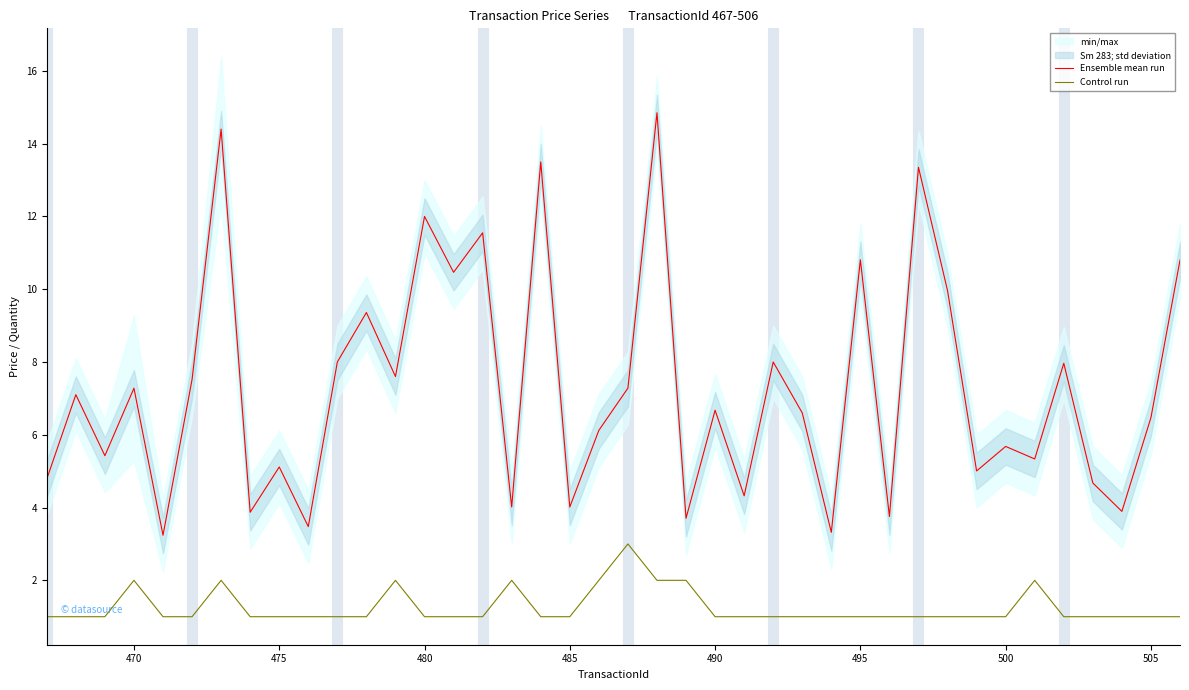

True or false: Ensemble mean run and Control run intersect in this chart.

False